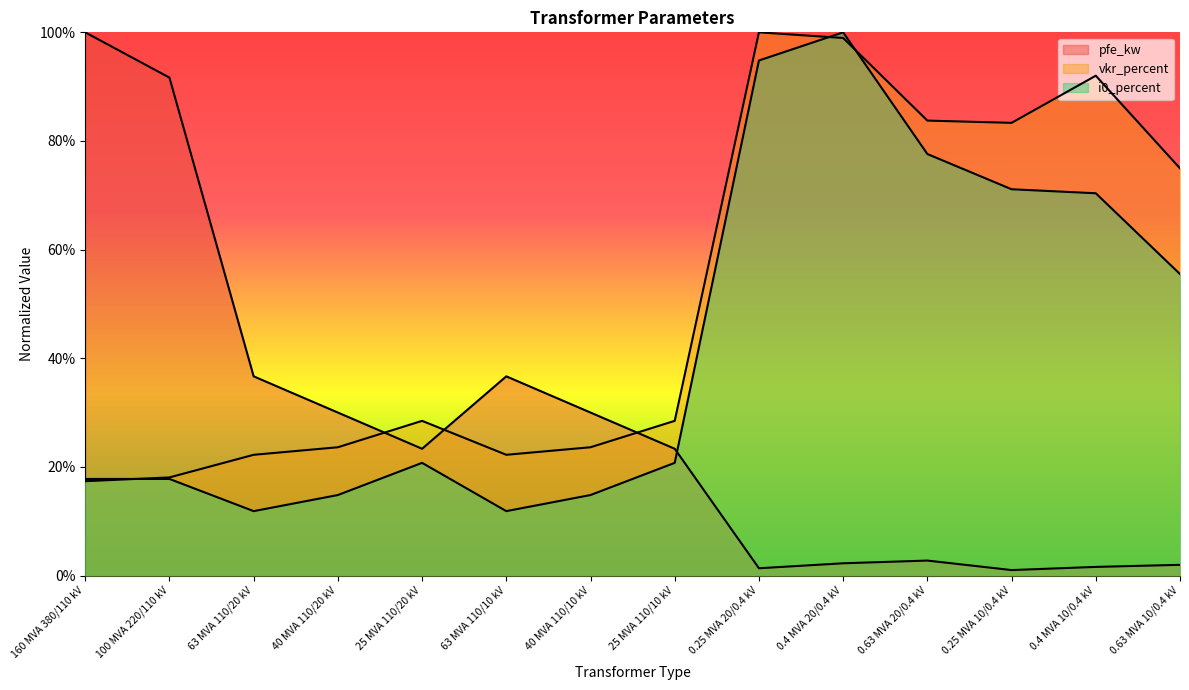

What is the approximate value of vkr_percent at 25 MVA 110/20 kV?

0.3